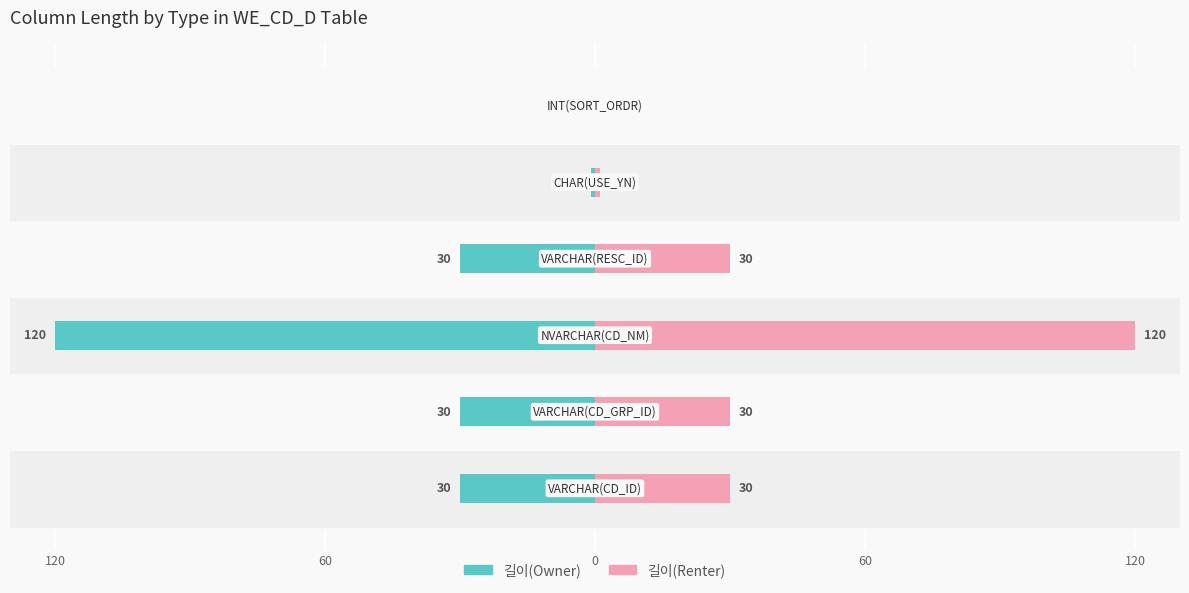

What is the difference between the highest and lowest values at 60?

60